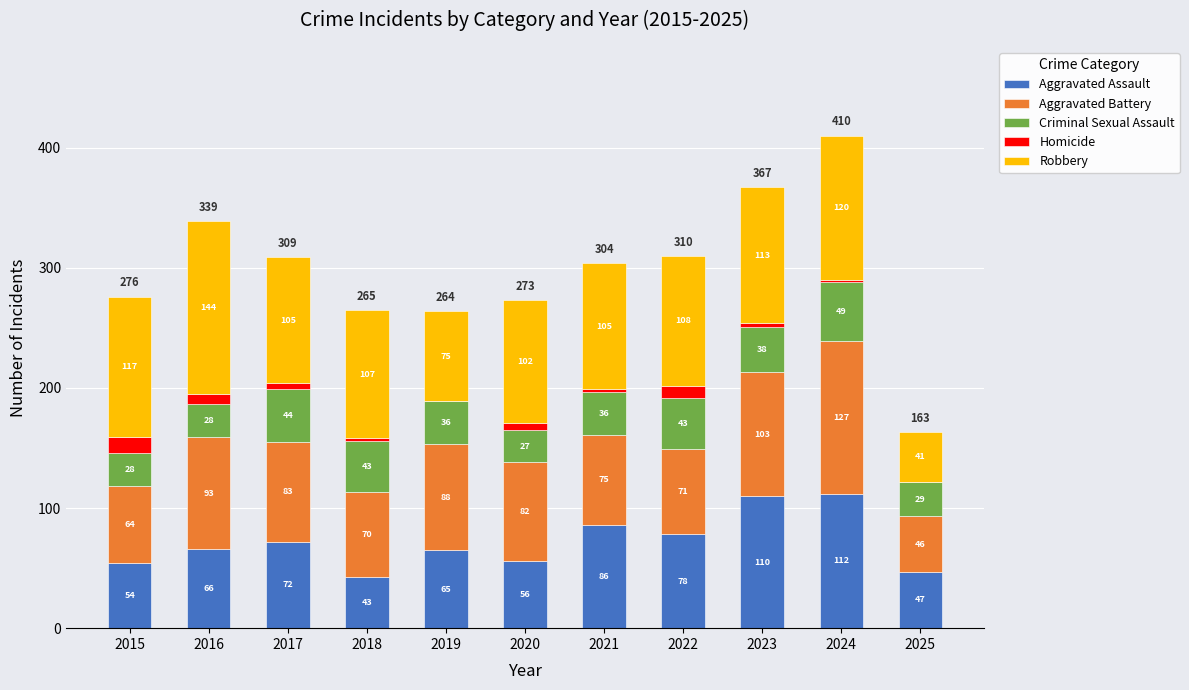

At which label does Aggravated Assault reach its peak?

2024